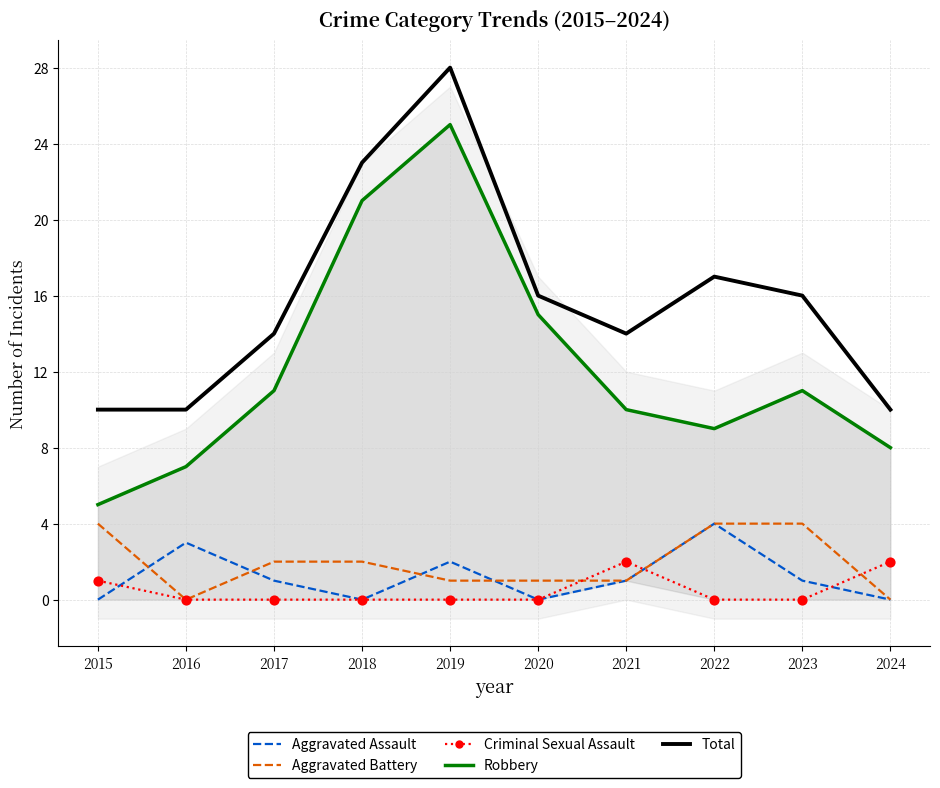

At which category is the sum across all series the highest?

2019